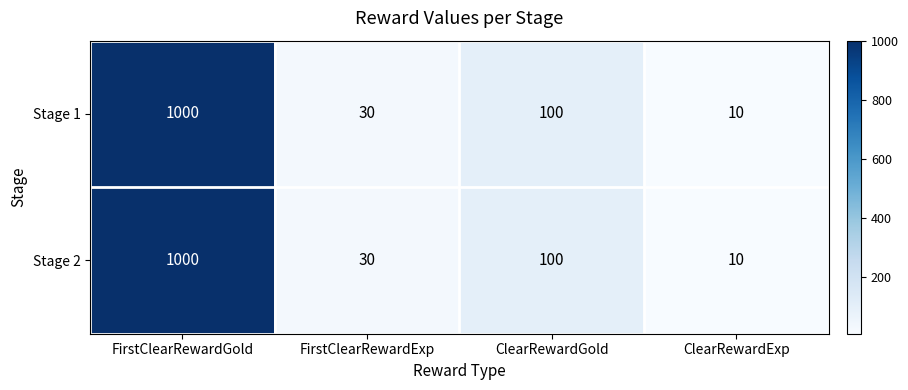

What is the difference between the second highest and minimum values in the Stage 1 series?

90